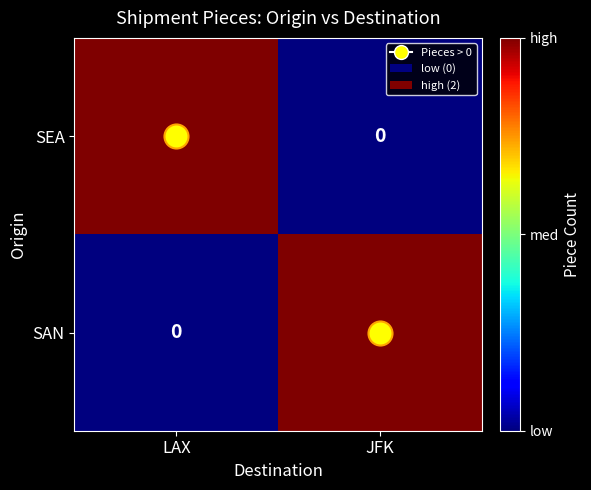

The value of SEA at LAX is 1. True or false?

False